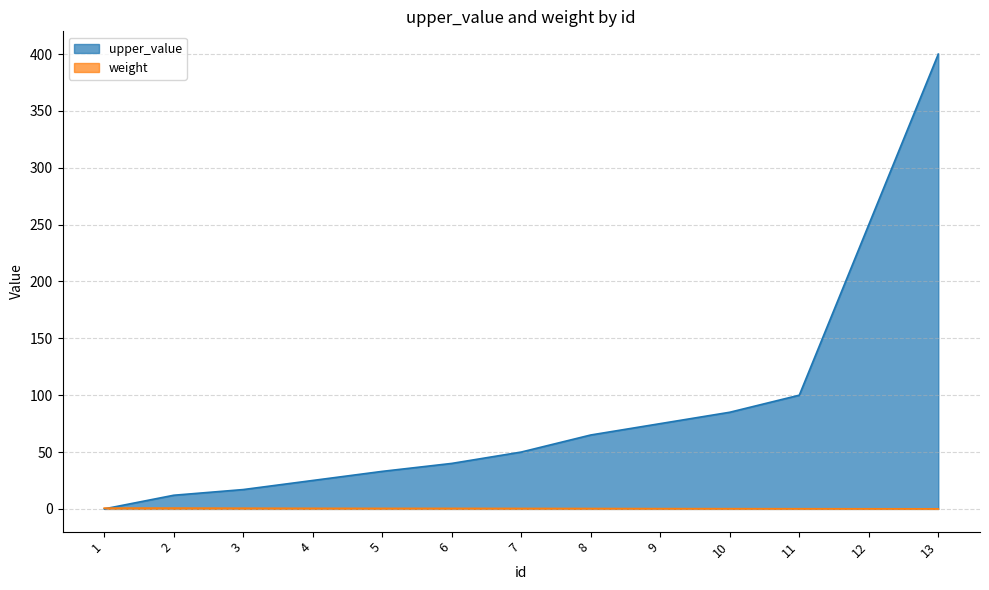

Rank the series by their maximum value, from lowest to highest.

weight, upper_value